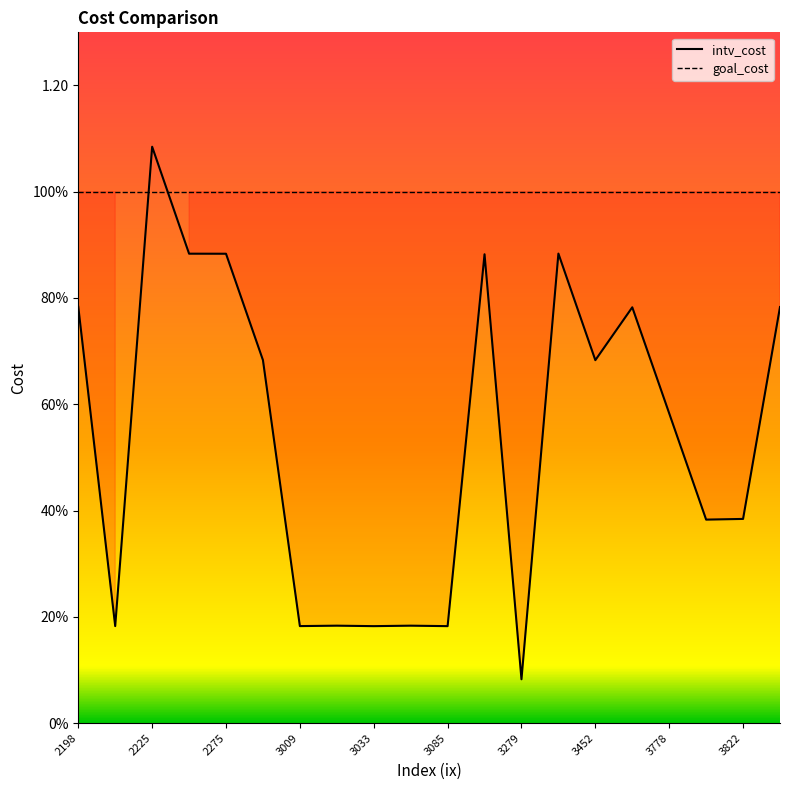

Which series has the widest spread of values?

intv_cost